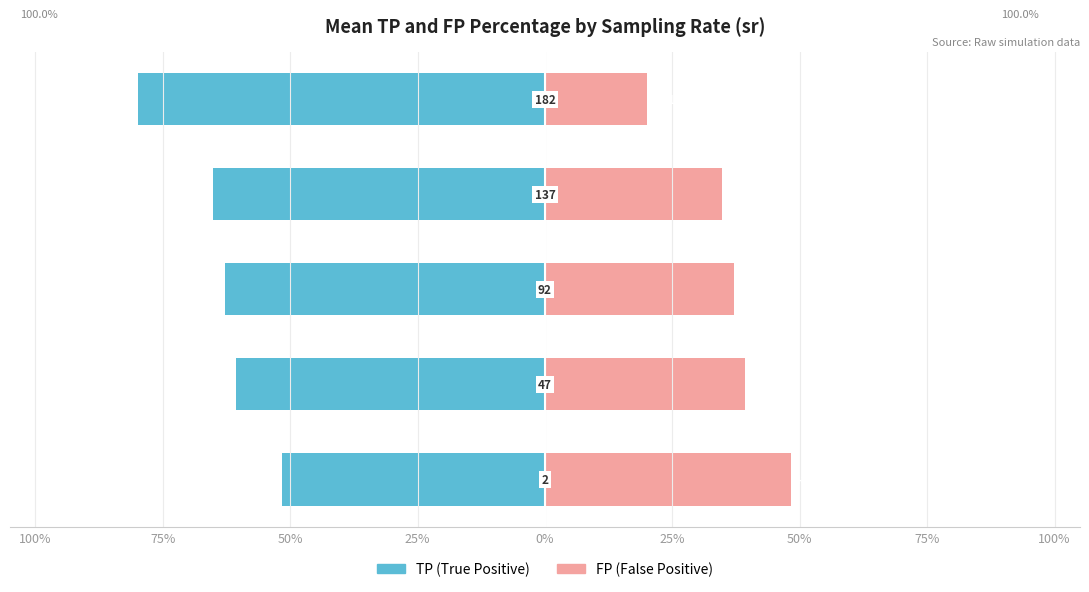

How many series are shown in this chart?

2